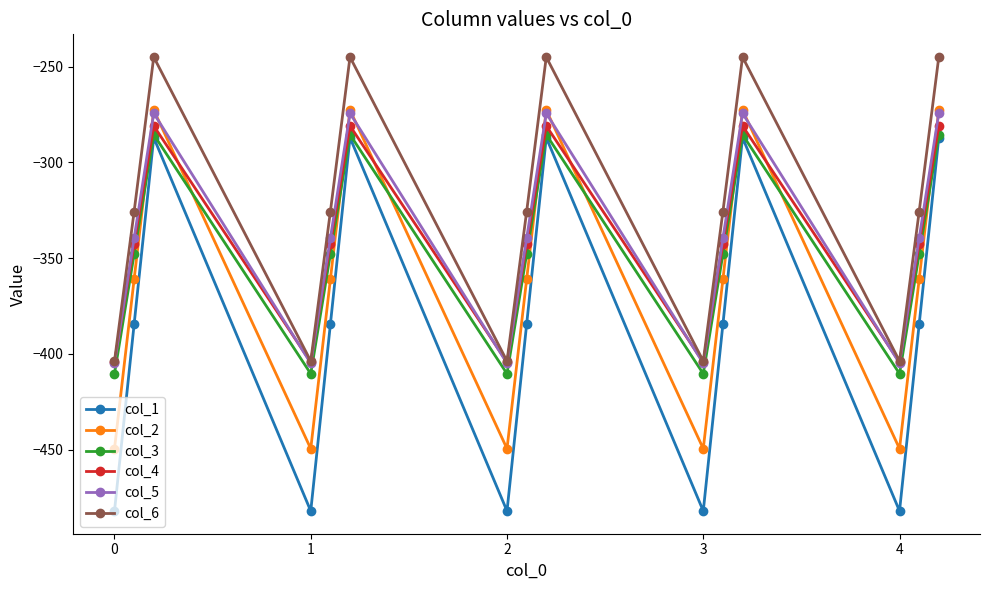

What is the value of the col_1 point at the 3rd from the left?

-287.1